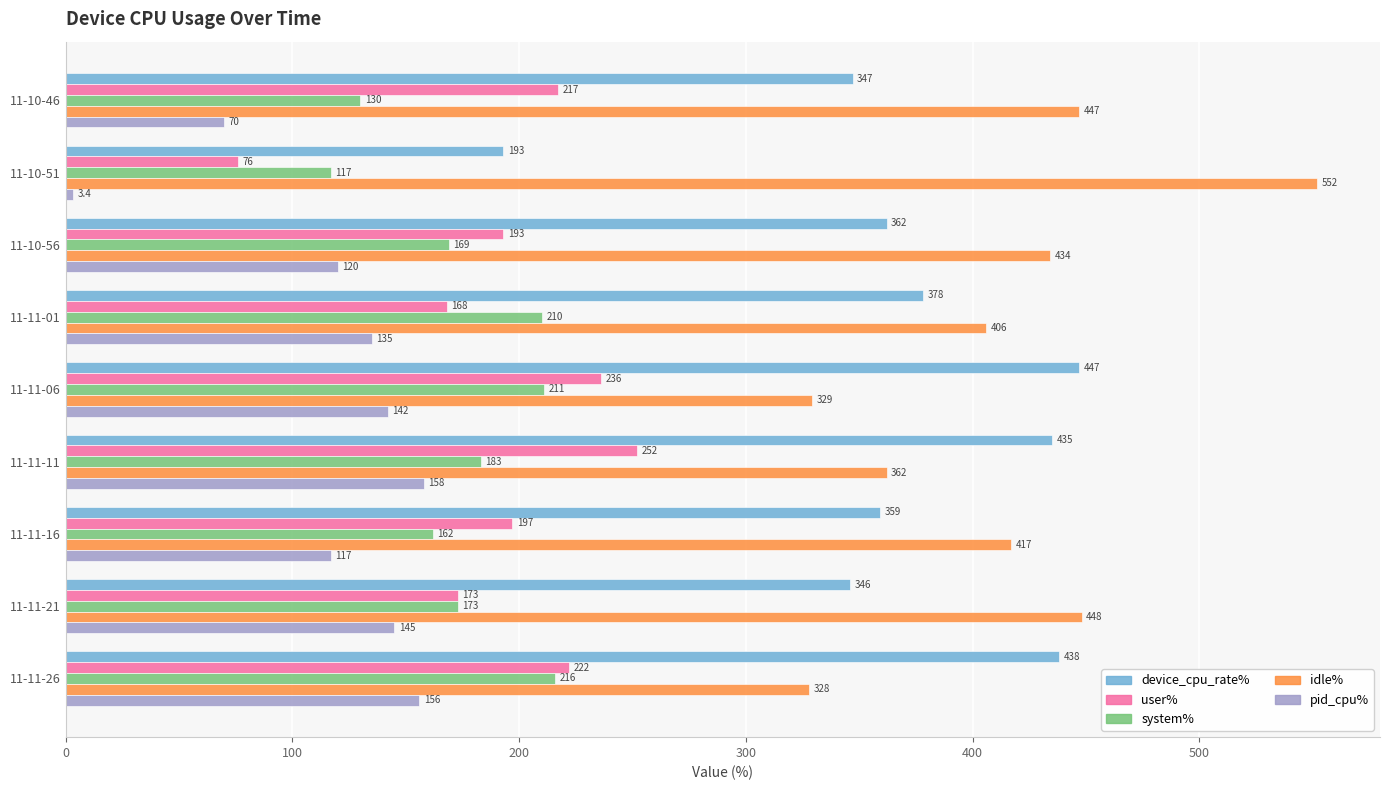

Which series has the widest spread of values?

device_cpu_rate%